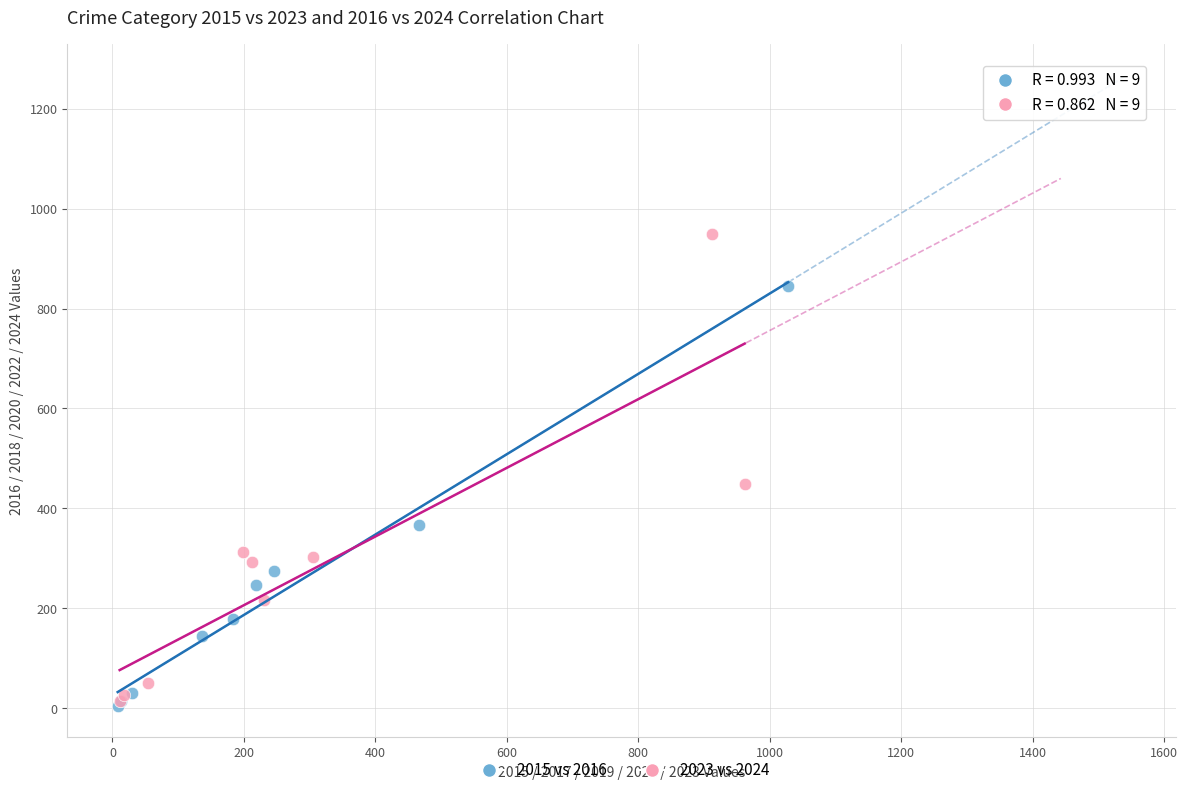

What are all the series names shown in the legend?

2015 vs 2016, 2023 vs 2024